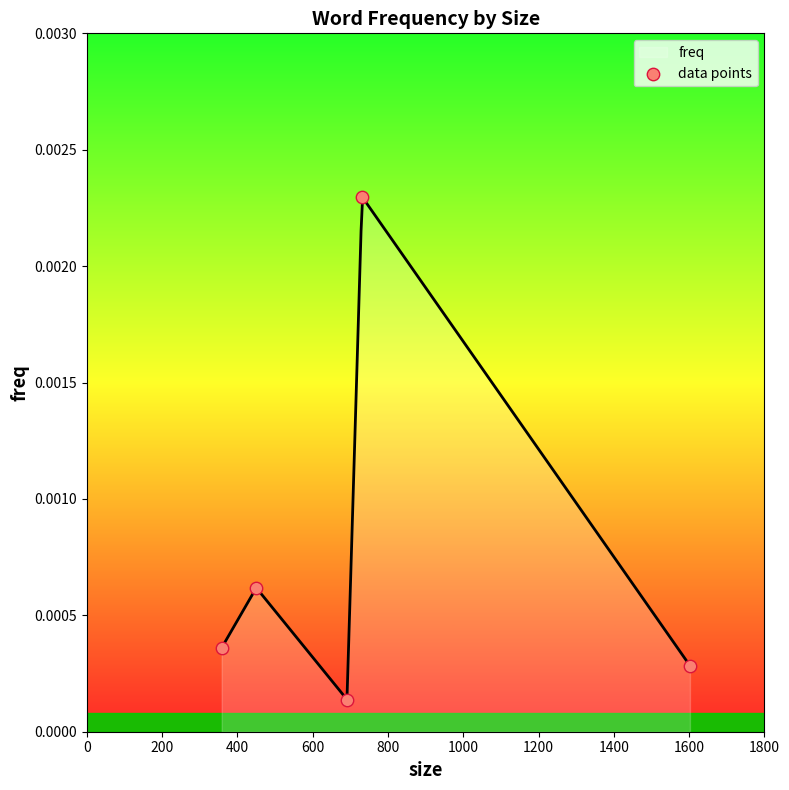

Between 200 and 0, which is larger?

200